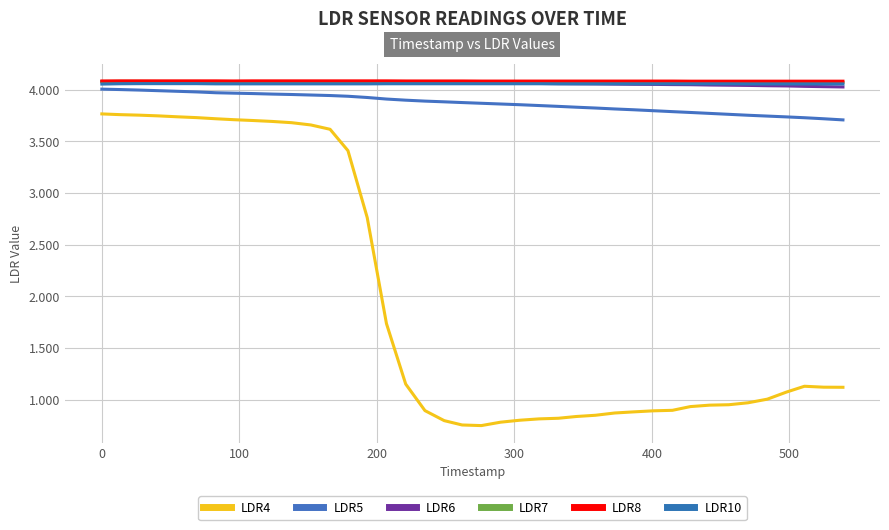

True or false: LDR4 and LDR8 cross at least once.

False